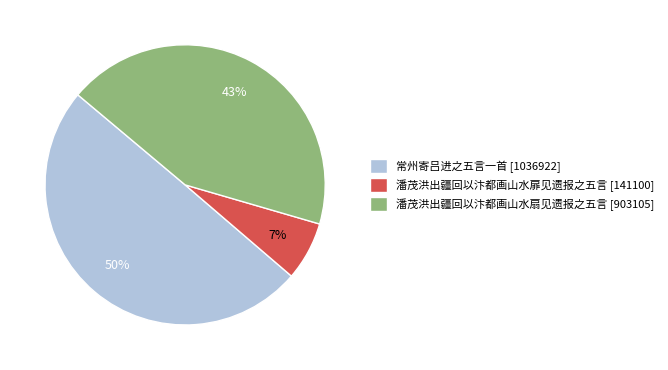

Is there a majority slice in this chart?

No